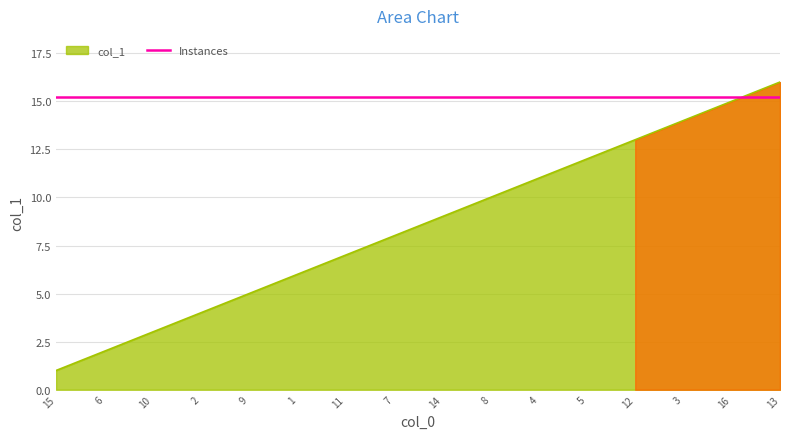

At which label is the value closest to 8?

7